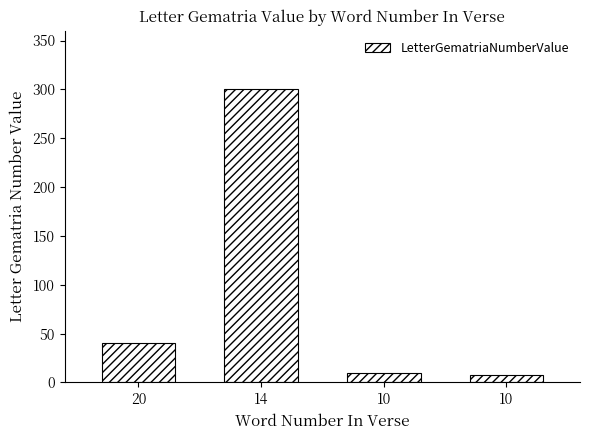

Which has a higher value, 20 or 14?

14